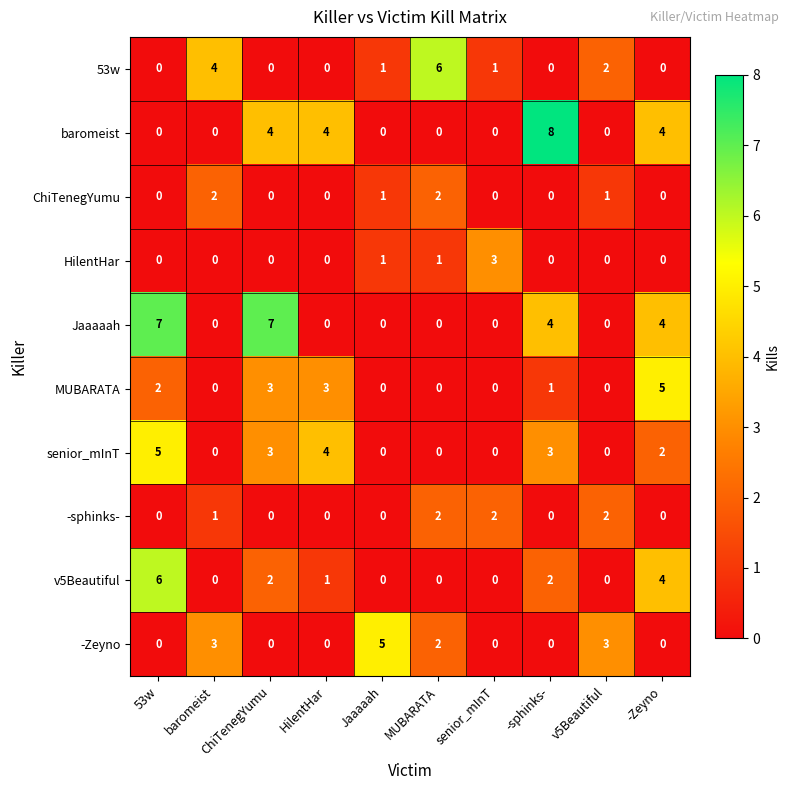

Where is MUBARATA nearest to the value 2?

53w